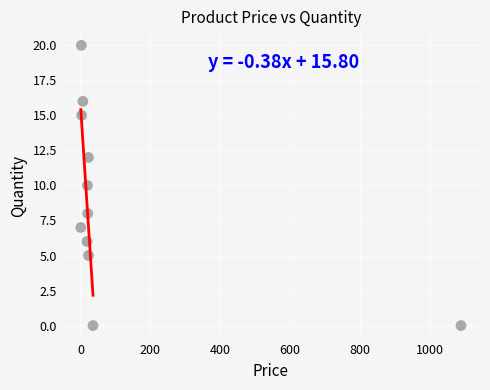

What is the average Y value?

9